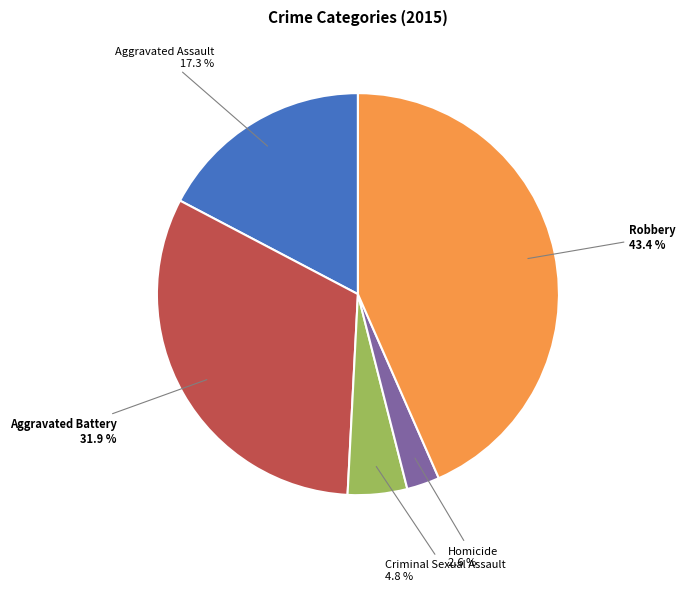

Which has a higher value, Homicide or Aggravated Battery?

Aggravated Battery